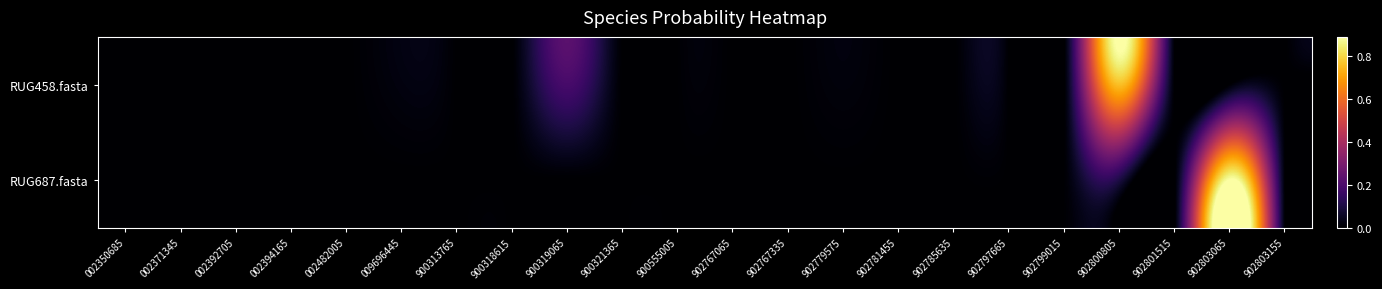

Rank the series by their maximum value, from highest to lowest.

RUG687.fasta, RUG458.fasta